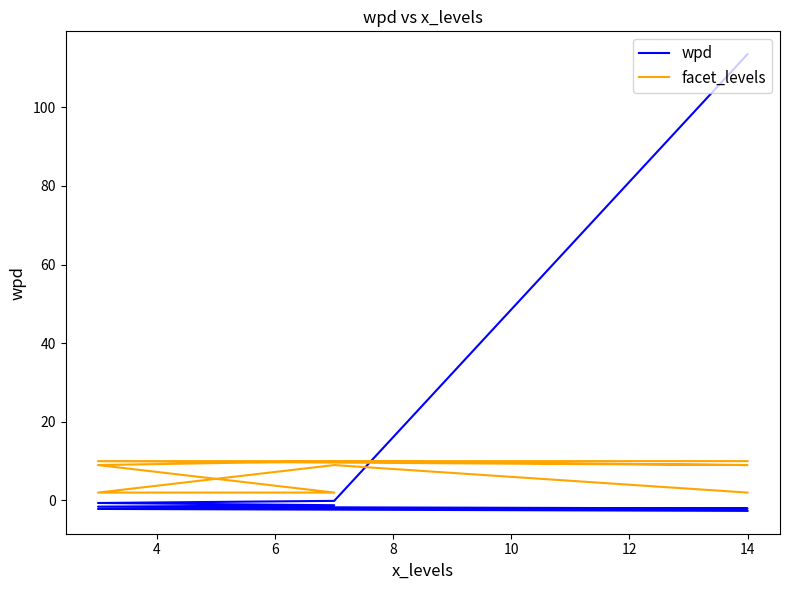

What are all the series names shown in the legend?

wpd, facet_levels